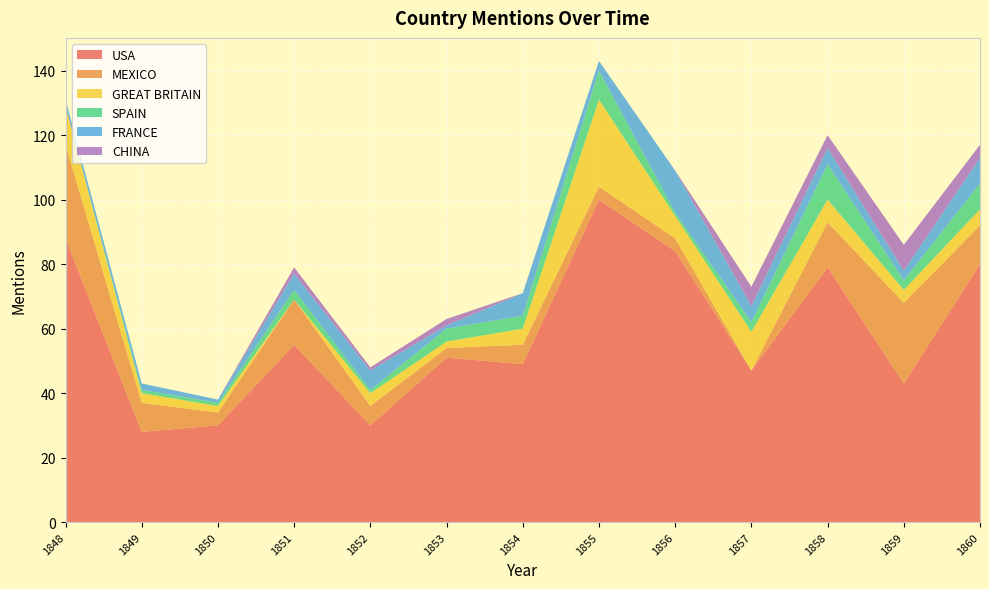

Reading left to right, list all the values displayed in this chart.

USA: 1848=88	1849=28	1850=30	1851=55	1852=30	1853=51	1854=49	1855=100	1856=84	1857=47	1858=79	1859=43	1860=80
MEXICO: 1848=29	1849=9	1850=4	1851=14	1852=6	1853=3	1854=6	1855=4	1856=4	1857=0	1858=14	1859=25	1860=12
GREAT BRITAIN: 1848=12	1849=3	1850=2	1851=0	1852=4	1853=2	1854=5	1855=27	1856=7	1857=12	1858=7	1859=4	1860=5
SPAIN: 1848=0	1849=1	1850=1	1851=3	1852=1	1853=4	1854=4	1855=9	1856=1	1857=3	1858=11	1859=3	1860=8
FRANCE: 1848=2	1849=2	1850=1	1851=5	1852=6	1853=1	1854=7	1855=3	1856=13	1857=5	1858=5	1859=3	1860=8
CHINA: 1848=0	1849=0	1850=0	1851=2	1852=1	1853=2	1854=0	1855=0	1856=0	1857=6	1858=4	1859=8	1860=4